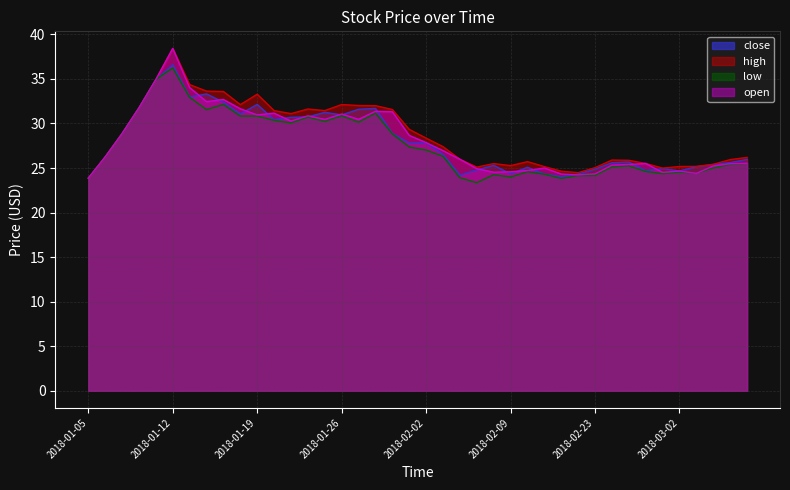

Where is the first local maximum for high?

2018-01-12